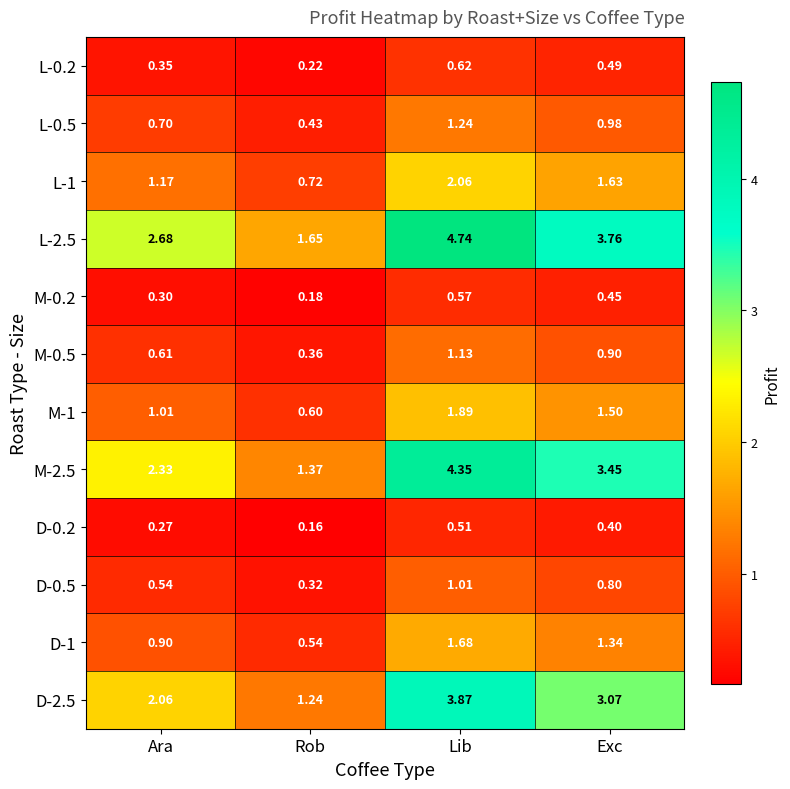

At how many categories does at least one series exceed 4?

1